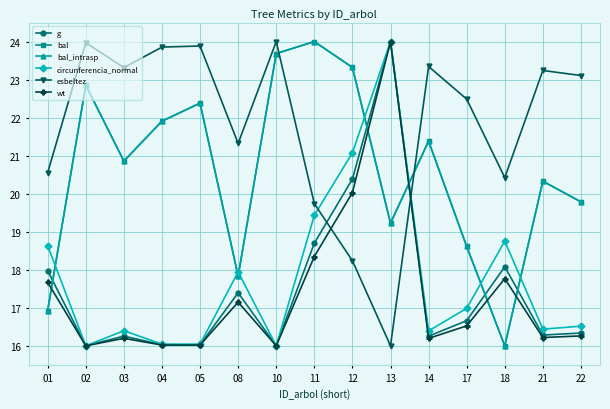

Does the chart have visible grid lines?

Yes